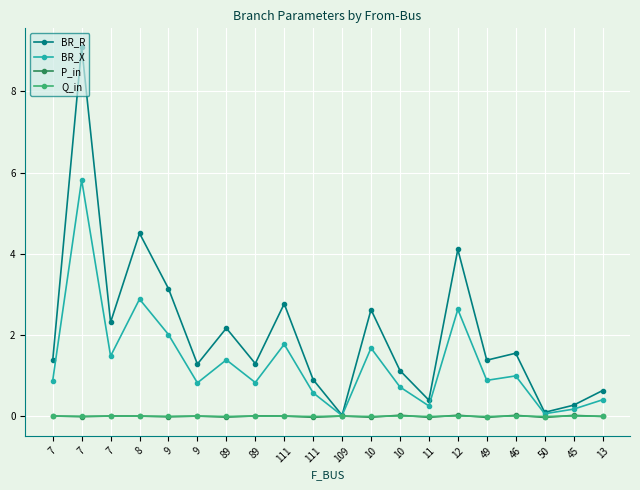

True or false: Q_in has a value of 0.0 at 89.

True